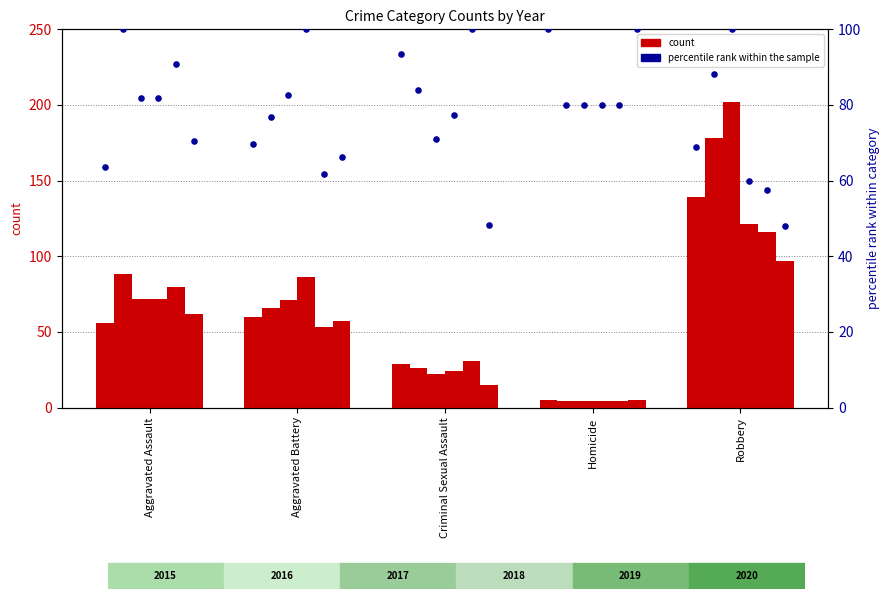

Which series has the largest Y range (max minus min)?

2017